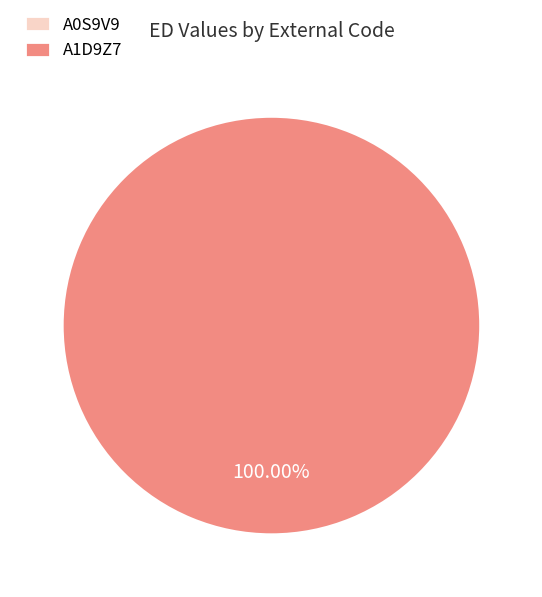

Rank the categories by value from lowest to highest.

A0S9V9, A1D9Z7